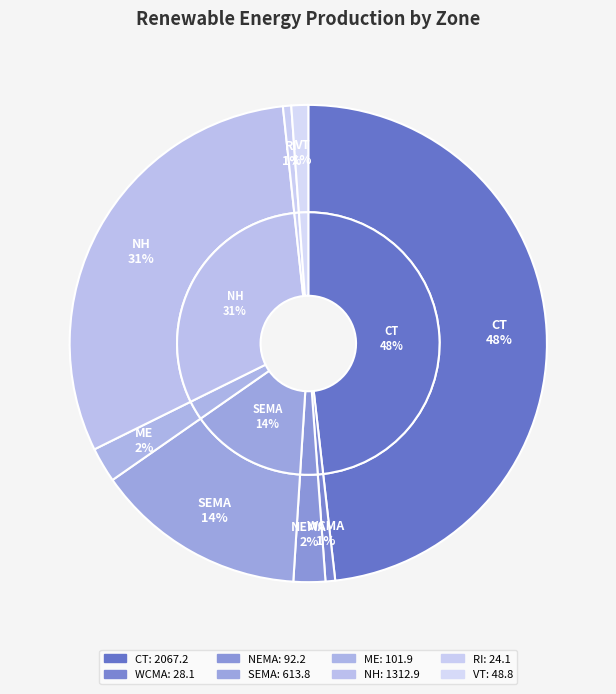

Which slice is the smallest?

RI